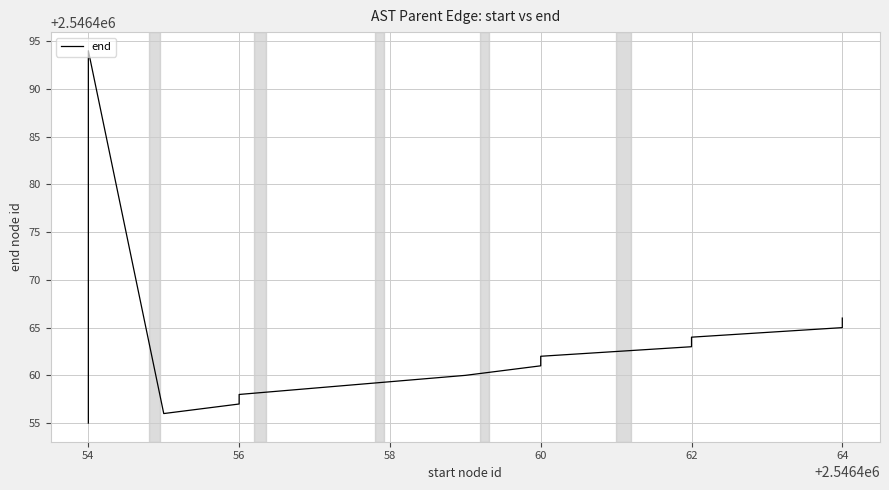

Is this an area chart (filled region under the line)?

No